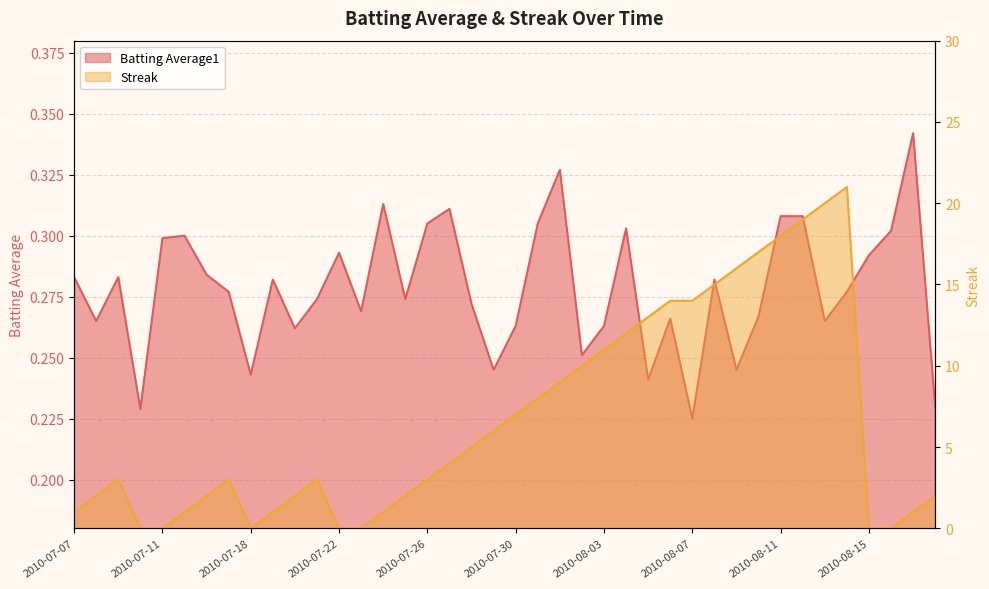

At which category does Streak reach its first local peak?

2010-07-09